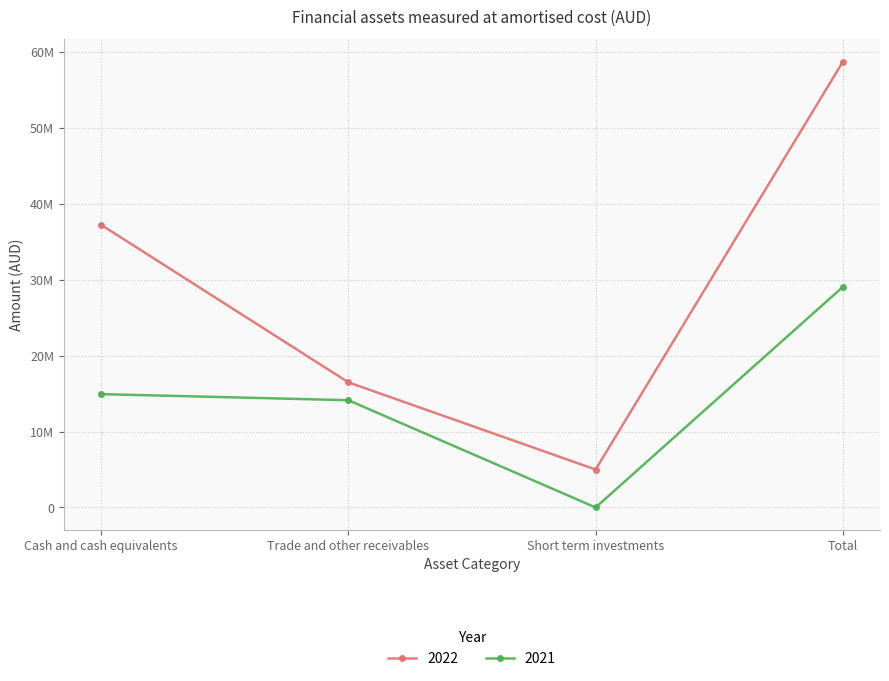

Reading right to left, what are all the values shown in this chart?

2022: Total=58745139	Short term investments=5000000	Trade and other receivables=16493869	Cash and cash equivalents=37251270
2021: Total=29072937	Short term investments=0	Trade and other receivables=14135593	Cash and cash equivalents=14937344